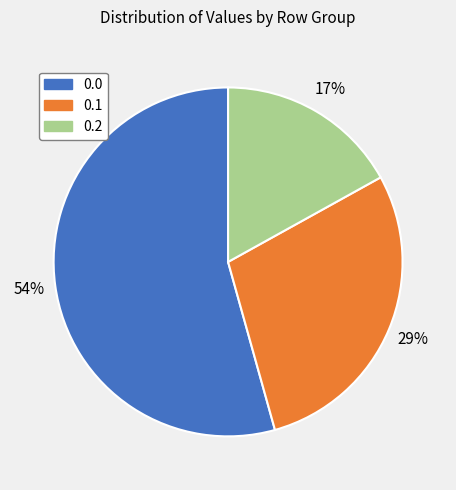

To the nearest percent, what is the average slice percentage?

33%